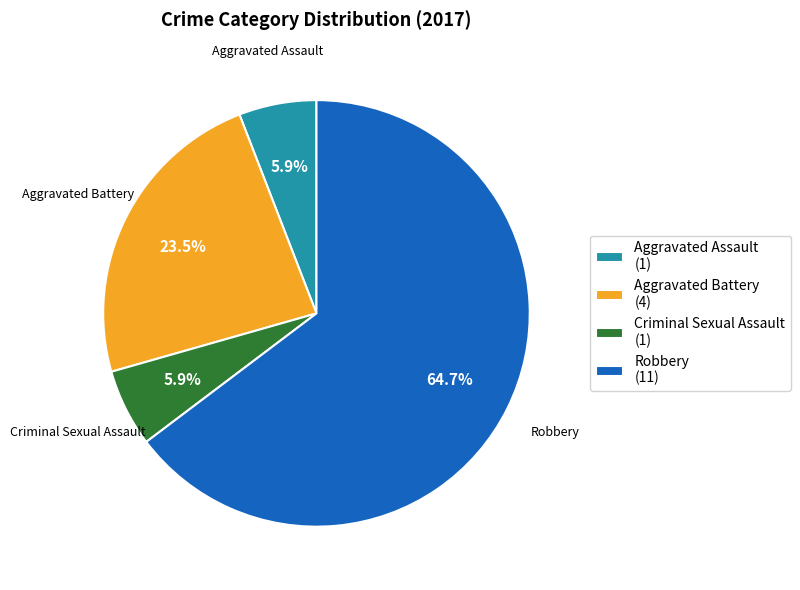

Does any single category account for the majority?

Yes